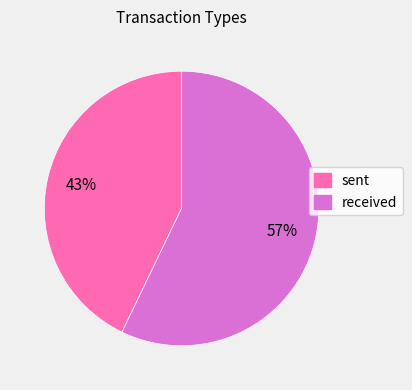

Which has a higher value, received or sent?

received